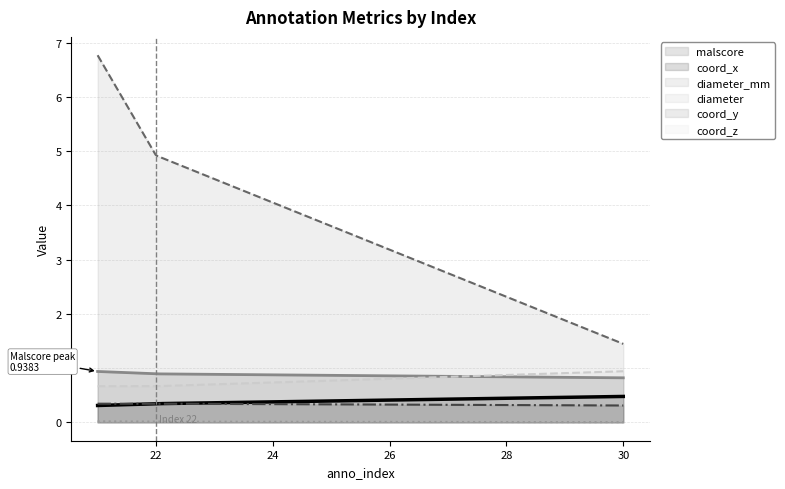

Between 21 and 30, which series saw the biggest shift?

diameter_mm